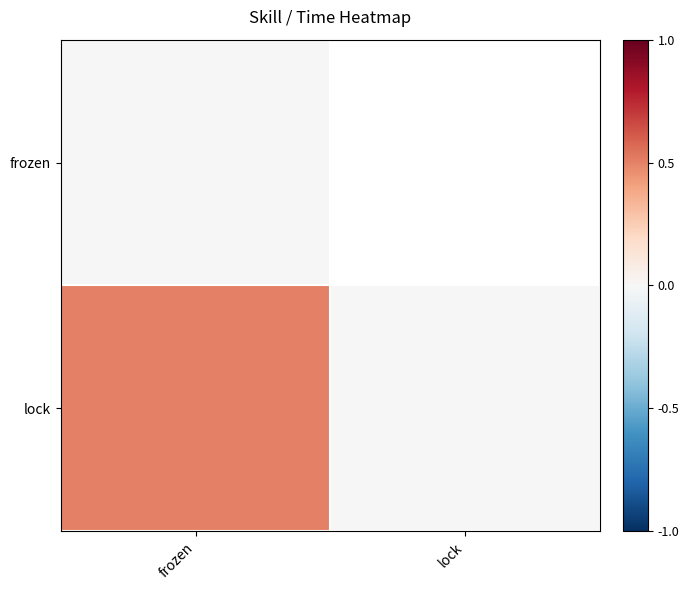

How many lock values are between 0 and 1?

2